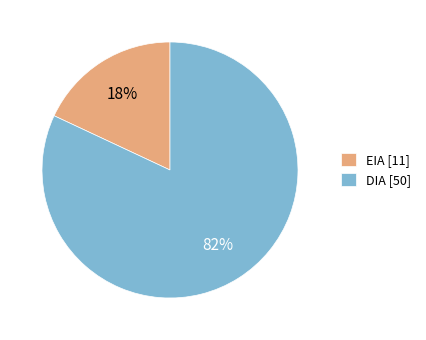

Which category has the smallest portion of the pie?

EIA